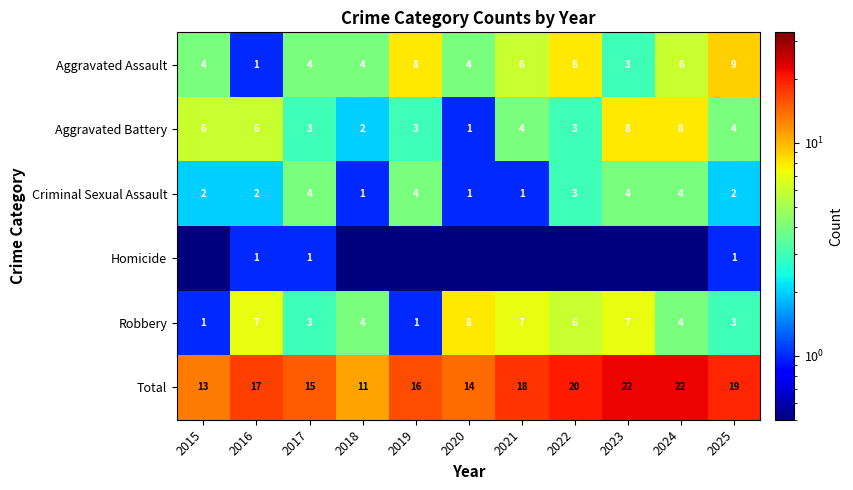

At which label does Total reach its minimum?

2018